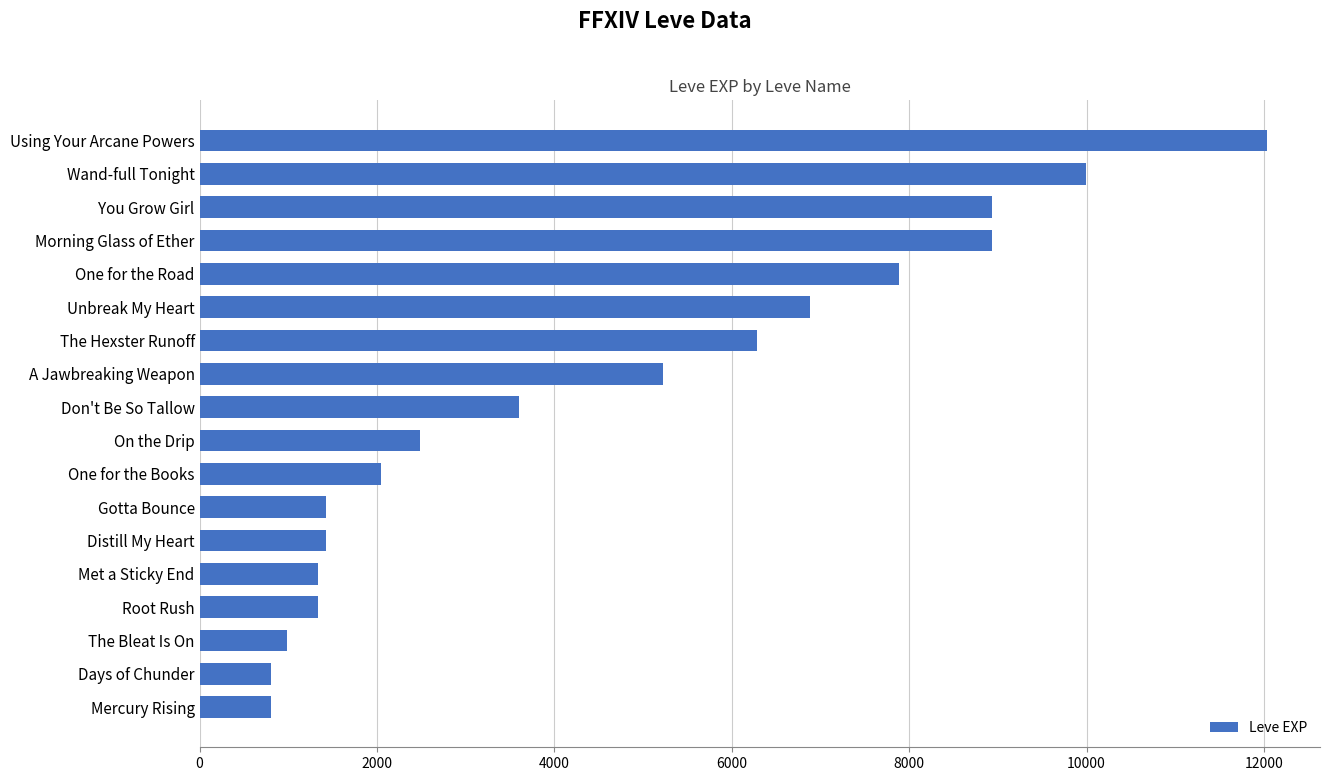

Which label corresponds to the largest value in the chart?

Using Your Arcane Powers